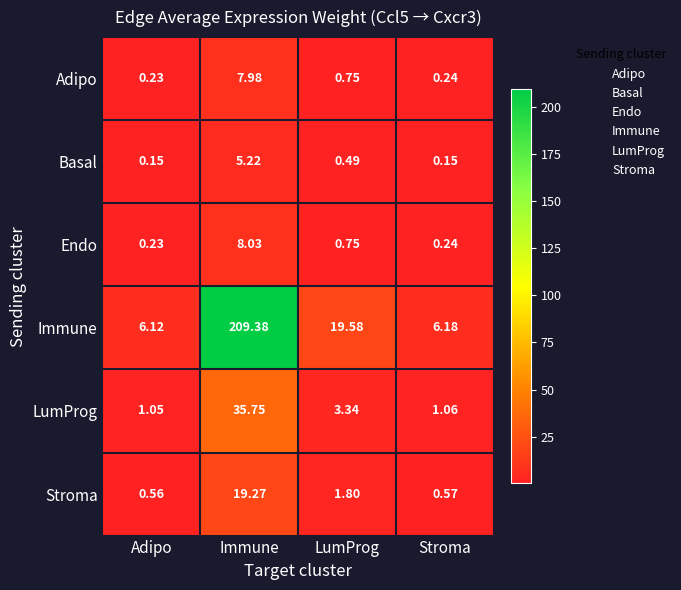

Which series has the widest spread of values?

Immune